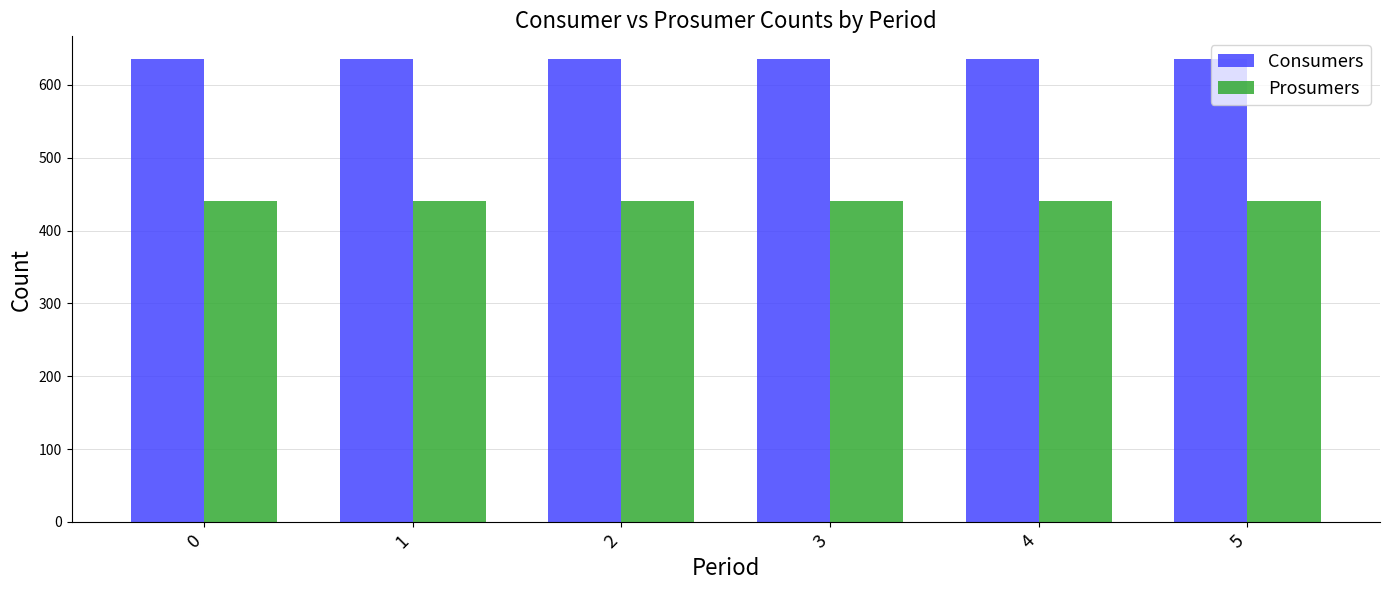

What is the difference between the highest and lowest values at 0?

195